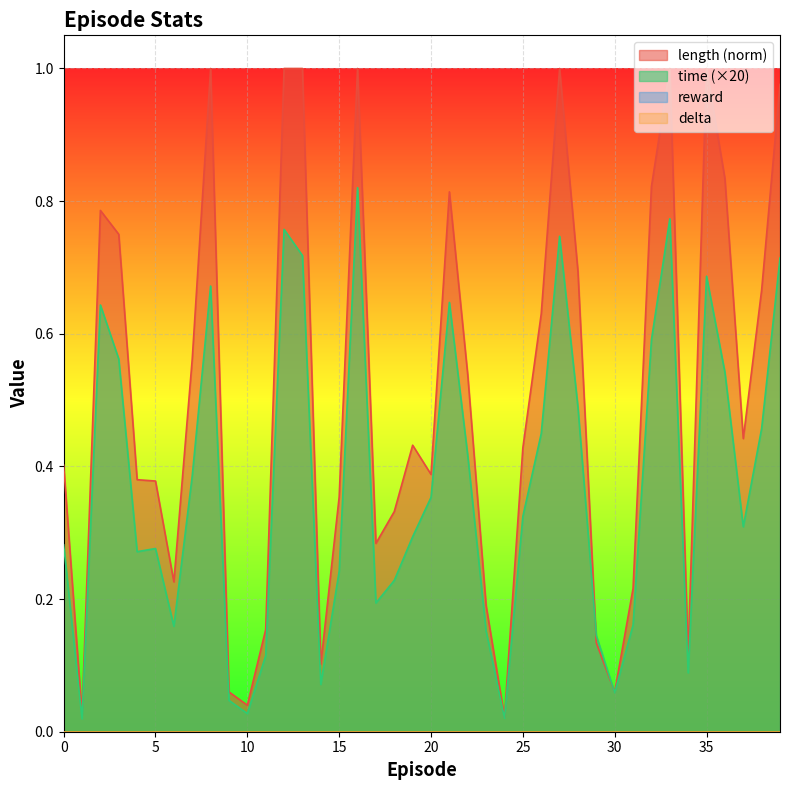

What is the highest value of the length series?

1.0